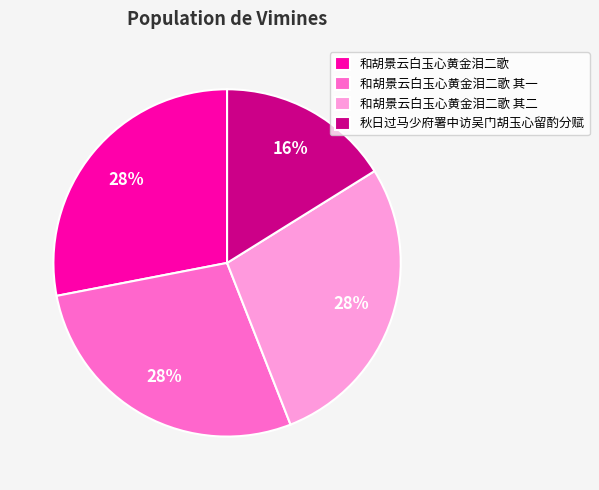

How many segments does this pie chart have?

4